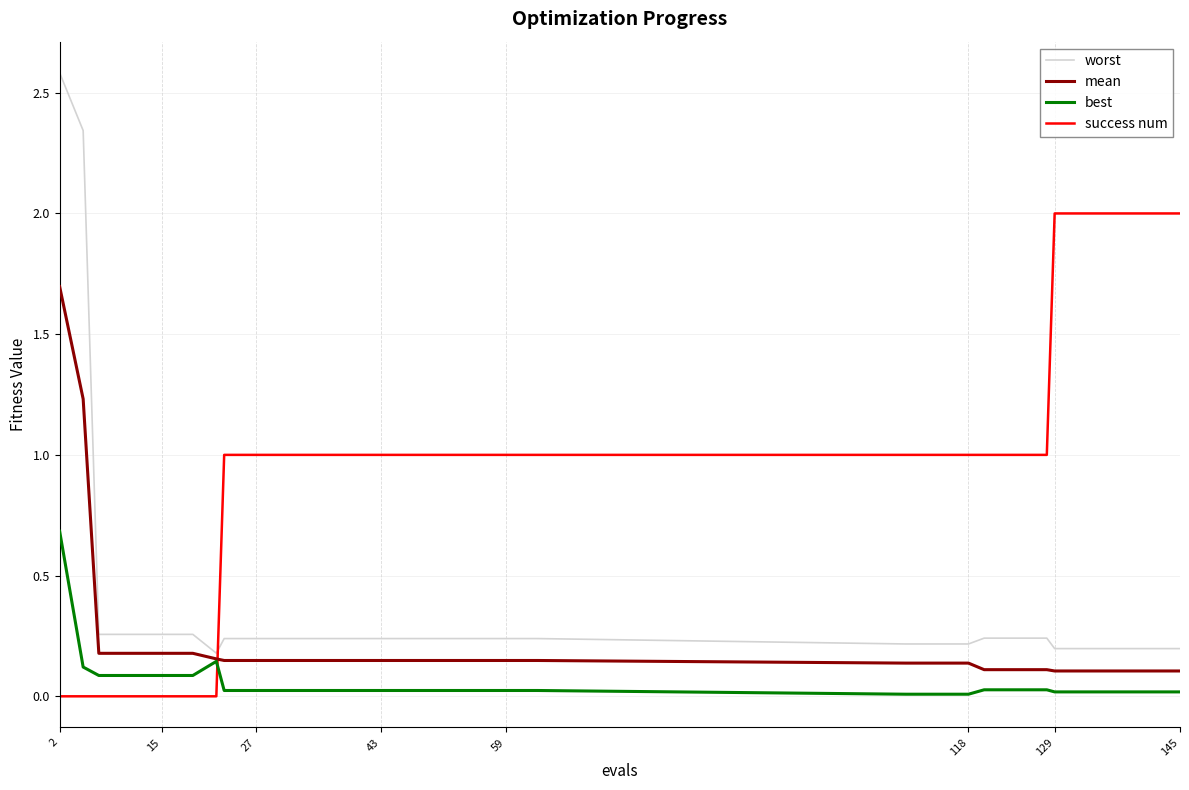

Which series has the widest spread of values?

worst